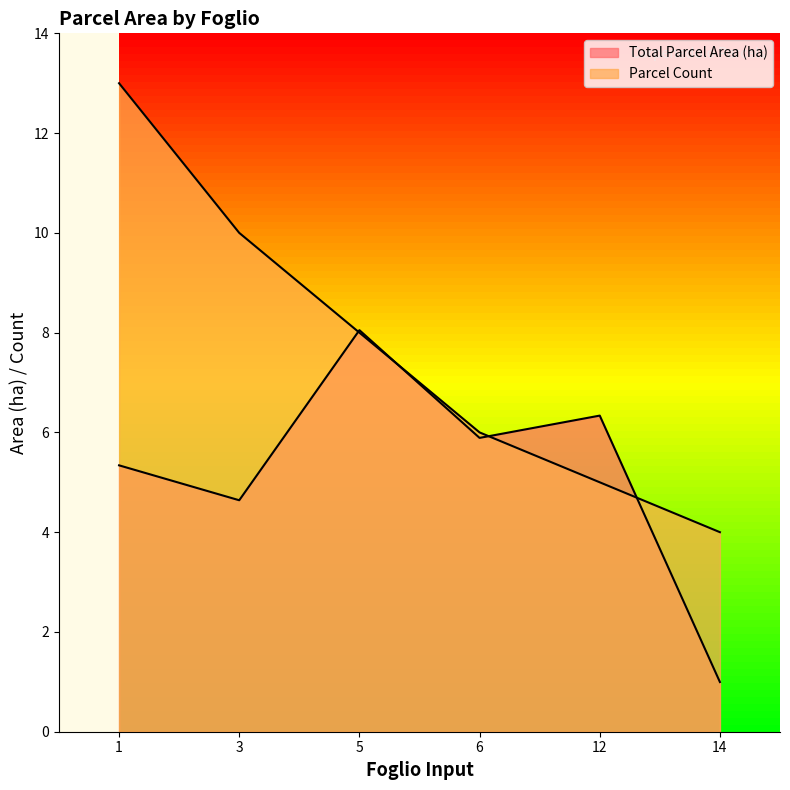

Reading right to left, list all the values displayed in this chart.

Total Parcel Area (ha): 14=1.0	12=6.3	6=5.9	5=8.1	3=4.6	1=5.3
Parcel Count: 14=4.0	12=5.0	6=6.0	5=8.0	3=10.0	1=13.0